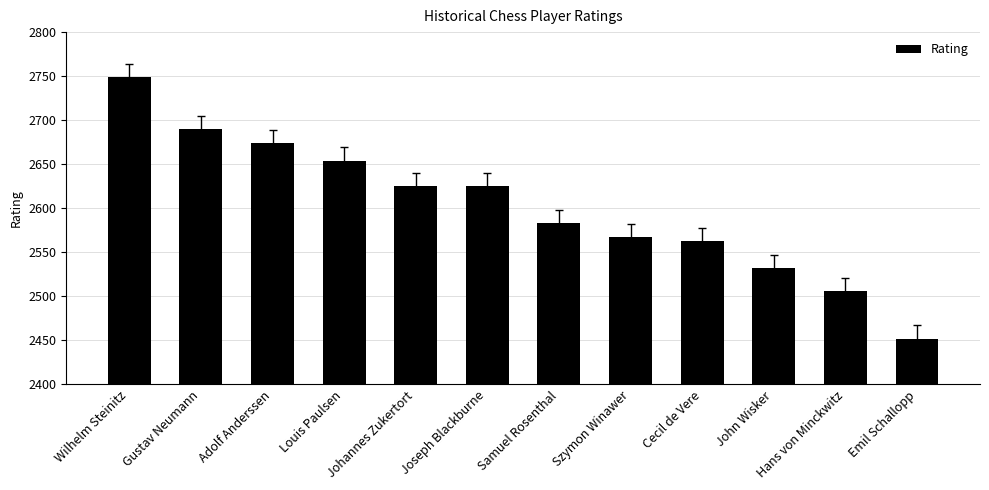

True or false: the data shows 1230 at Samuel Rosenthal.

False